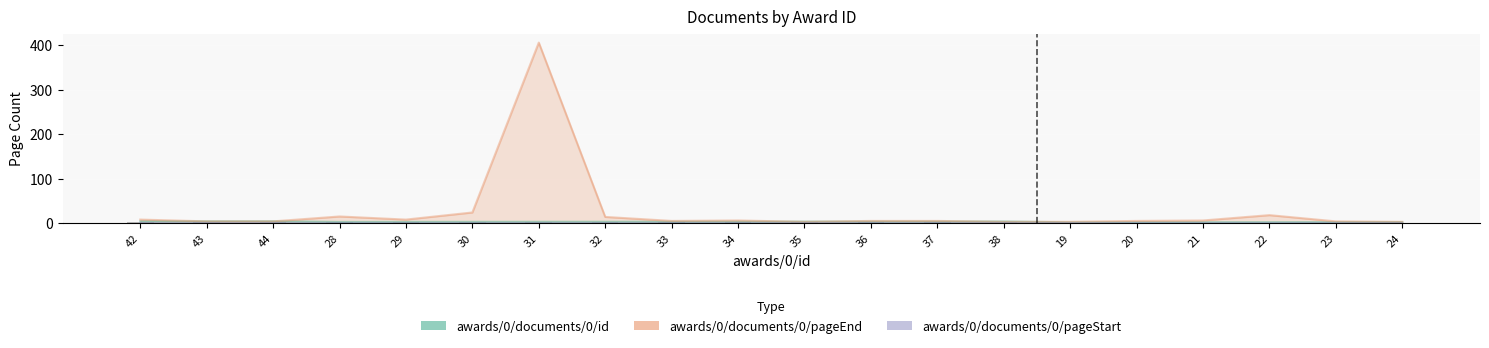

The awards/0/documents/0/pageEnd series shows 5.1 at 24. True or false?

False